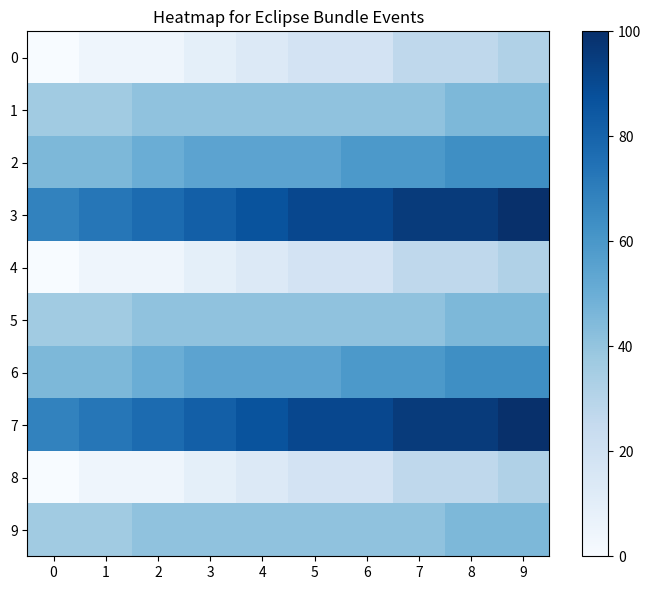

Reading left to right, list all the values displayed in this chart.

0: 0=0.0	1=4.5	2=4.5	3=9.1	4=13.6	5=18.2	6=18.2	7=27.3	8=27.3	9=31.8
1: 0=36.4	1=36.4	2=40.9	3=40.9	4=40.9	5=40.9	6=40.9	7=40.9	8=45.5	9=45.5
2: 0=45.5	1=45.5	2=50.0	3=54.5	4=54.5	5=54.5	6=59.1	7=59.1	8=63.6	9=63.6
3: 0=68.2	1=72.7	2=77.3	3=81.8	4=86.4	5=90.9	6=90.9	7=95.5	8=95.5	9=100.0
4: 0=0.0	1=4.5	2=4.5	3=9.1	4=13.6	5=18.2	6=18.2	7=27.3	8=27.3	9=31.8
5: 0=36.4	1=36.4	2=40.9	3=40.9	4=40.9	5=40.9	6=40.9	7=40.9	8=45.5	9=45.5
6: 0=45.5	1=45.5	2=50.0	3=54.5	4=54.5	5=54.5	6=59.1	7=59.1	8=63.6	9=63.6
7: 0=68.2	1=72.7	2=77.3	3=81.8	4=86.4	5=90.9	6=90.9	7=95.5	8=95.5	9=100.0
8: 0=0.0	1=4.5	2=4.5	3=9.1	4=13.6	5=18.2	6=18.2	7=27.3	8=27.3	9=31.8
9: 0=36.4	1=36.4	2=40.9	3=40.9	4=40.9	5=40.9	6=40.9	7=40.9	8=45.5	9=45.5